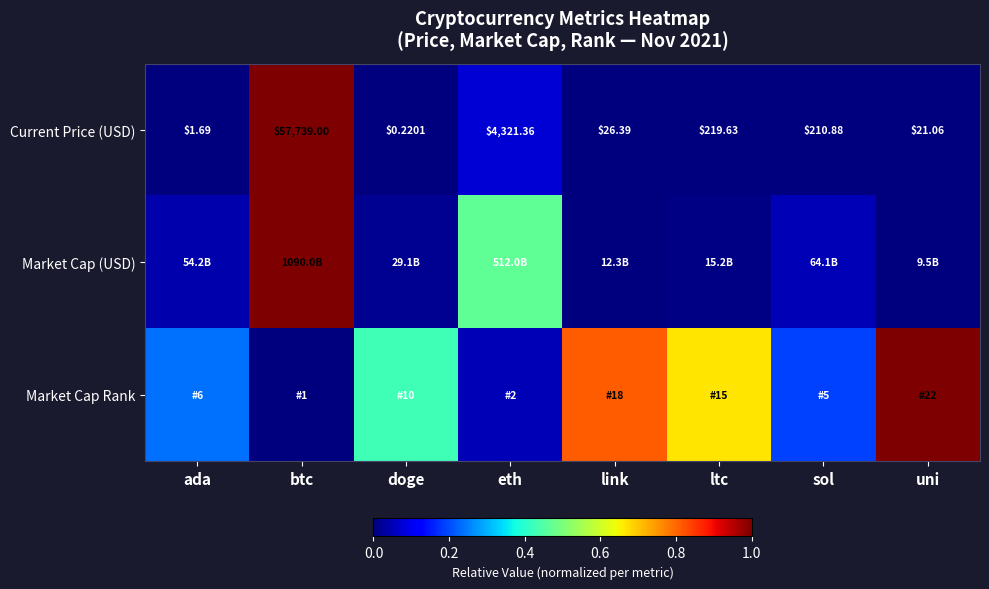

Rank the categories by Current Price (USD) value from highest to lowest.

btc, eth, ltc, sol, link, uni, ada, doge